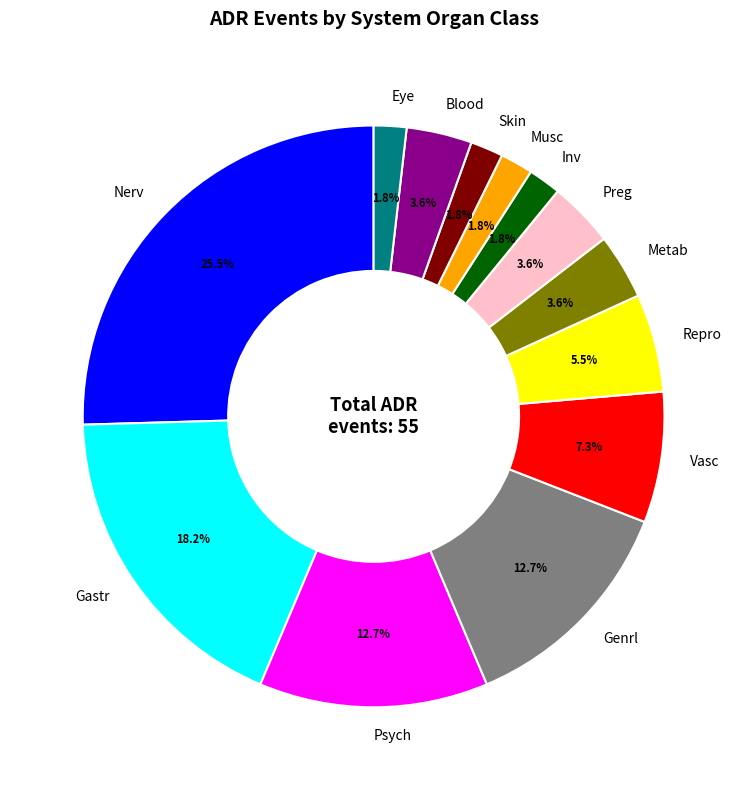

To the nearest percent, what percentage of the pie is Skin?

2%